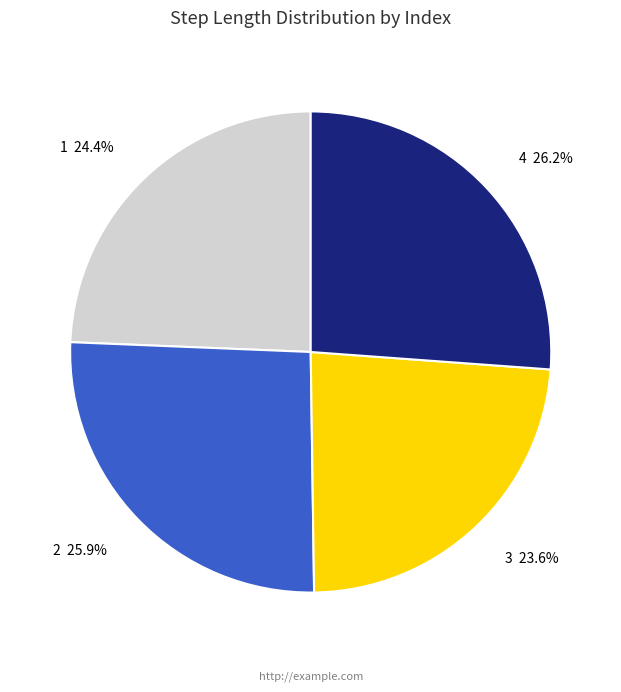

To the nearest percent, what percentage of the pie is 2?

26%